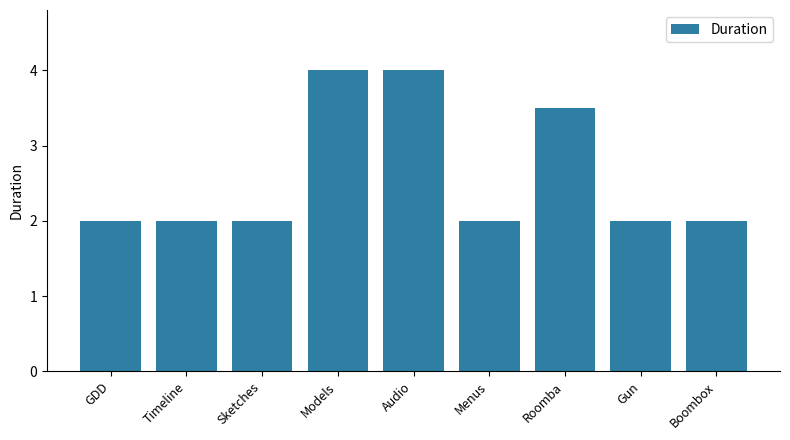

What is the difference between the maximum and second lowest values?

2.0